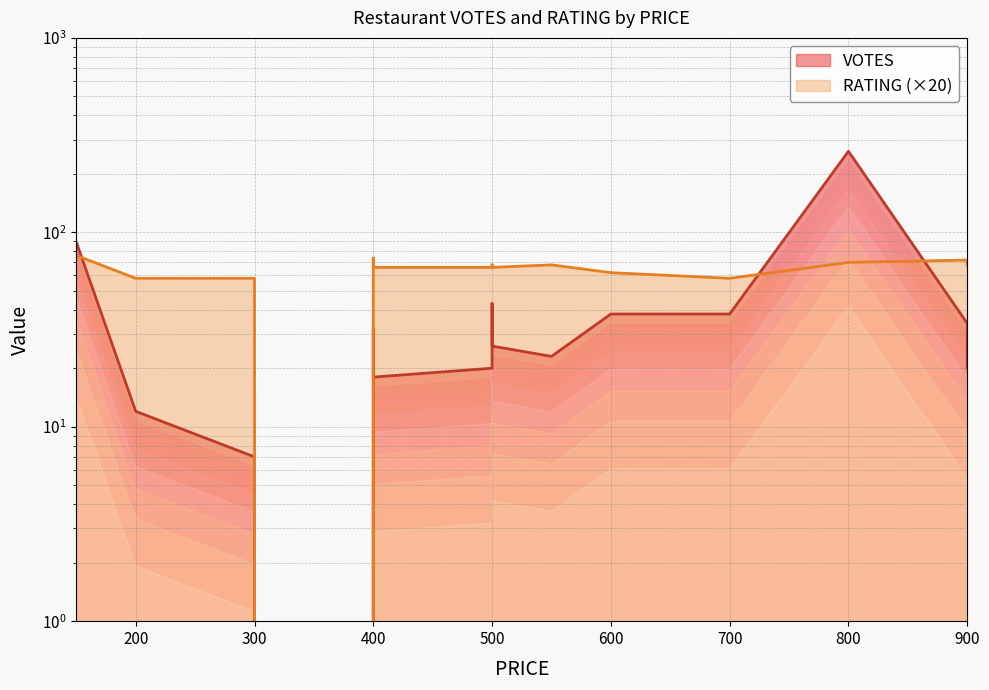

What is the sum of the VOTES values at 600 and 200?

50